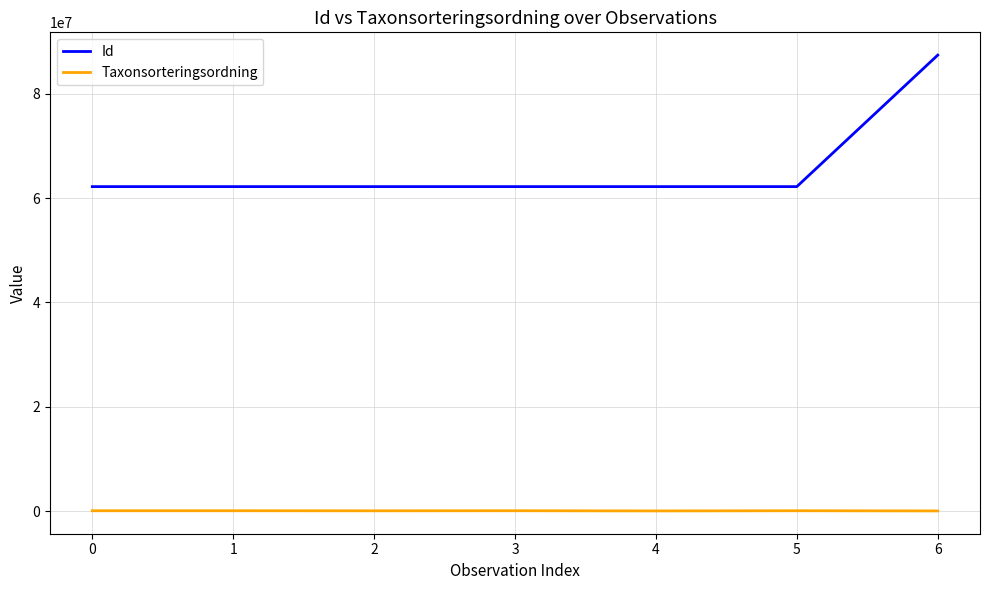

At how many categories does at least one series exceed 5742887?

7